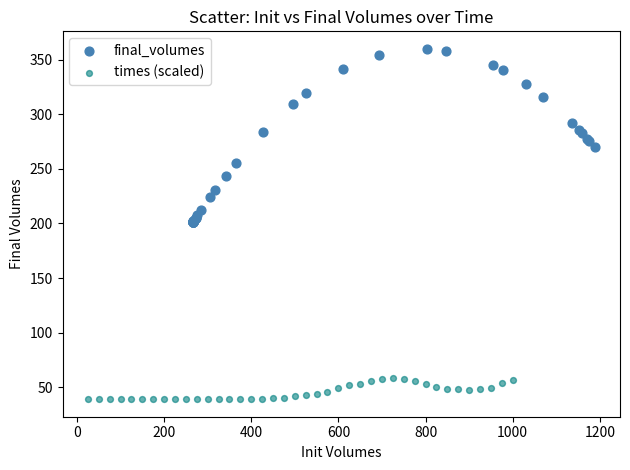

Which series reaches the minimum Y coordinate?

times (scaled)